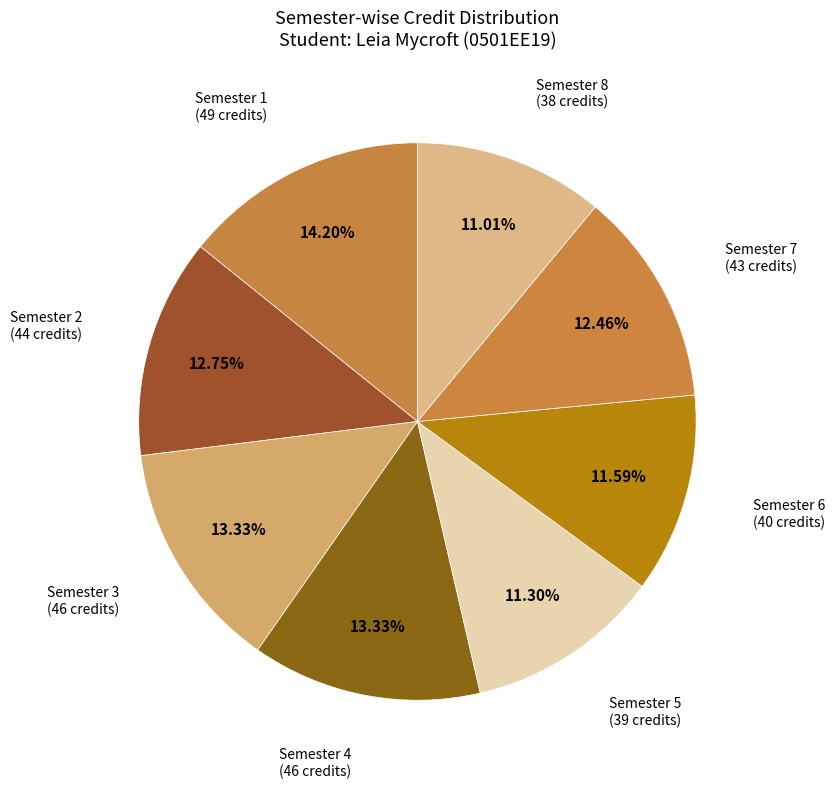

Is the sum of Semester 5 and Semester 8 greater than half?

No